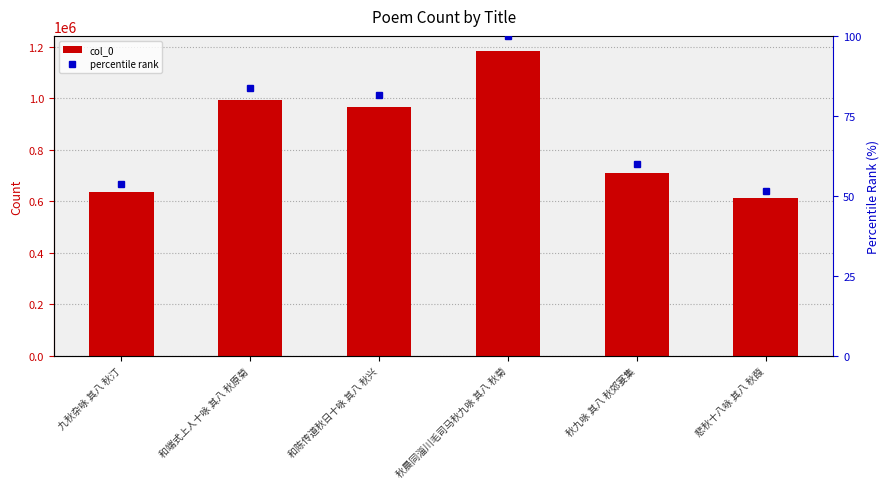

How many distinct data groups are displayed?

2